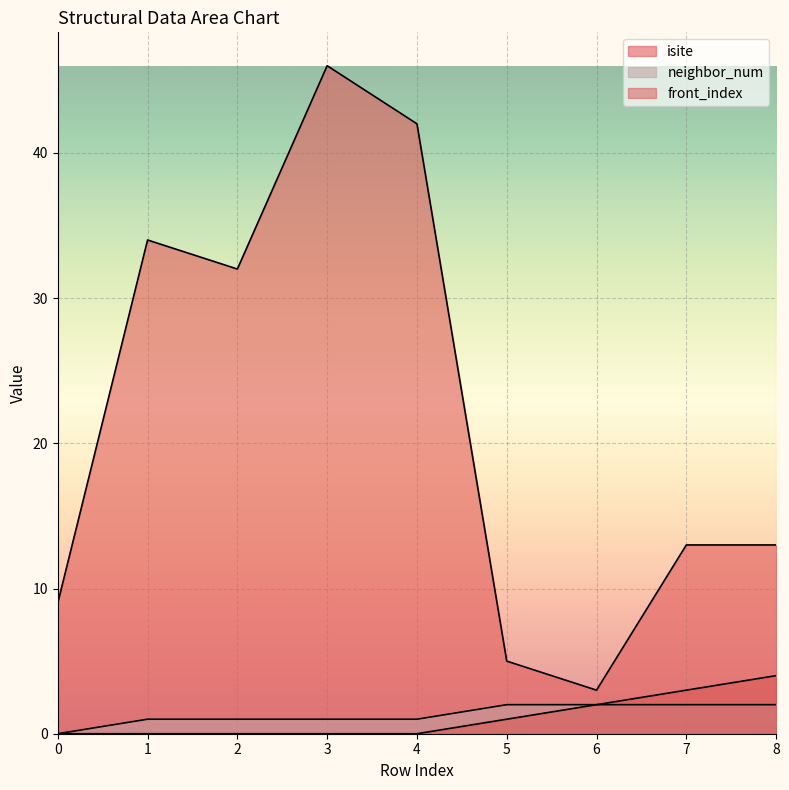

At which category is the sum across all series the highest?

3